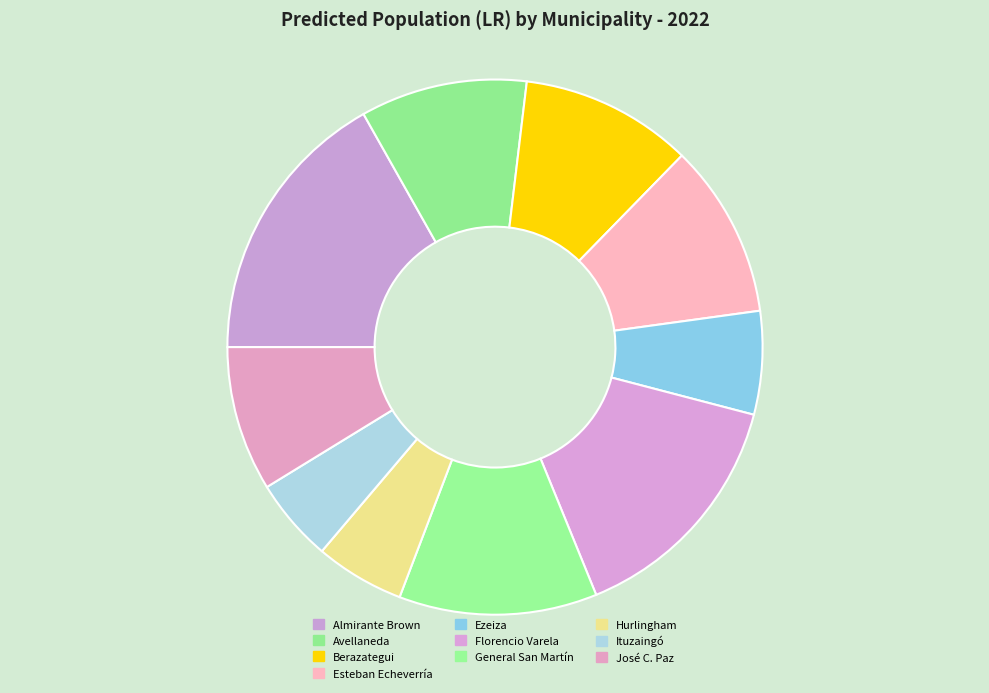

Is the sum of Florencio Varela and Hurlingham greater than half?

No